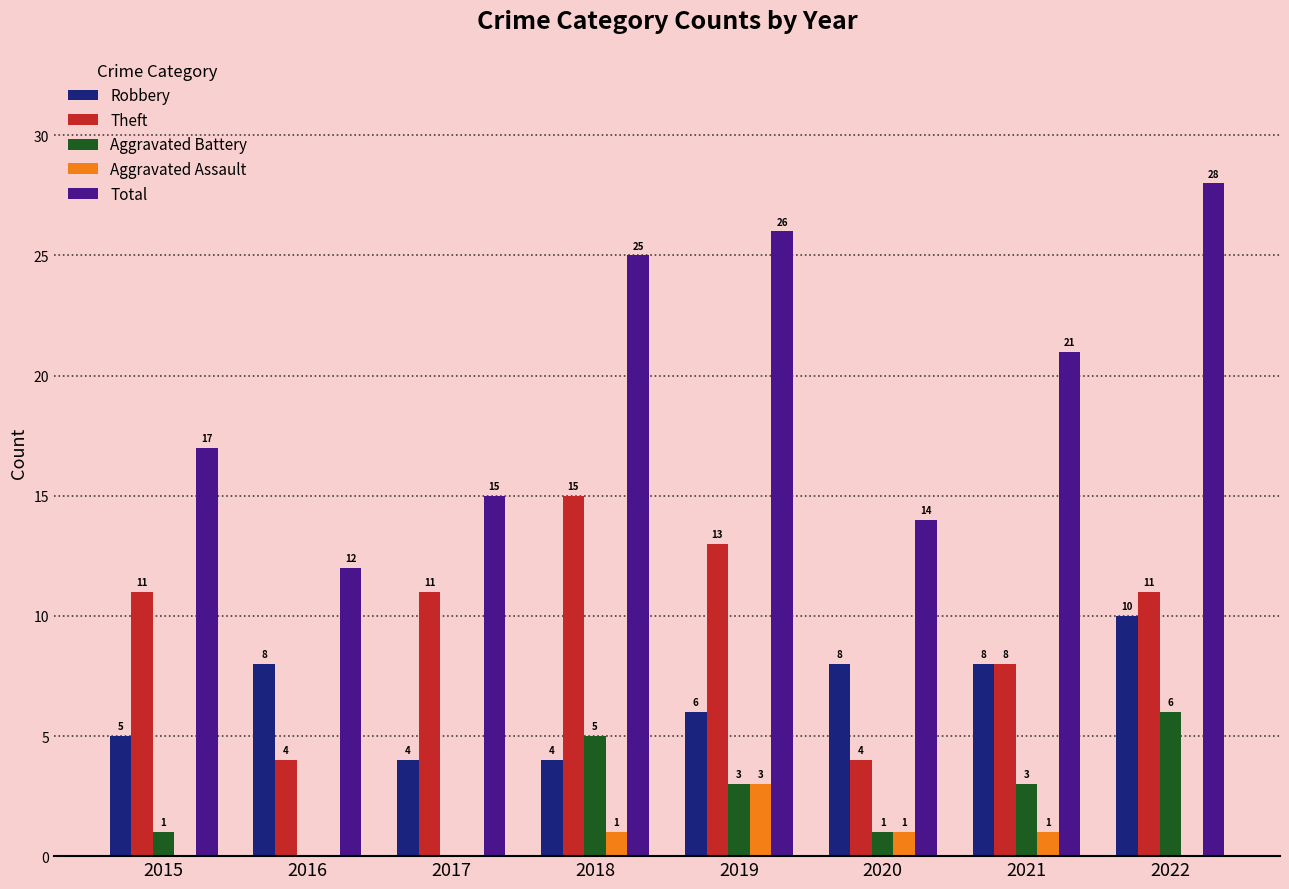

What is the sum of all Total values?

158